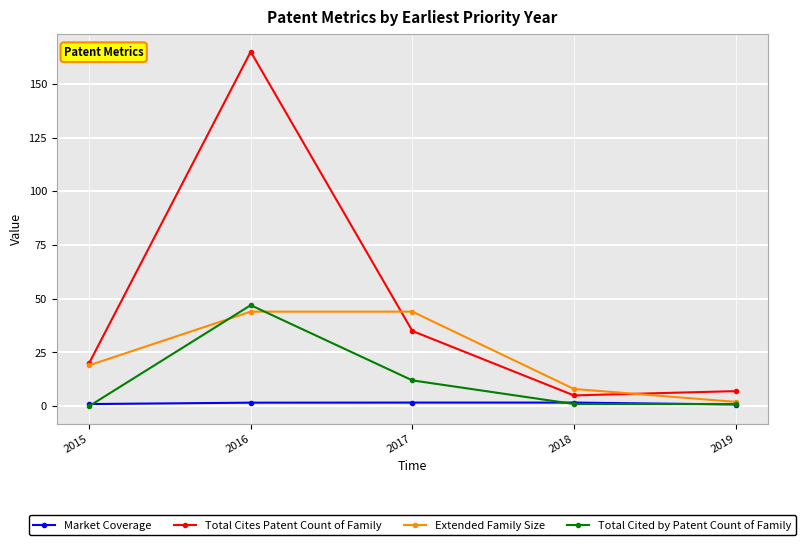

How many interior local peaks does the Total Cited by Patent Count of Family series have?

1